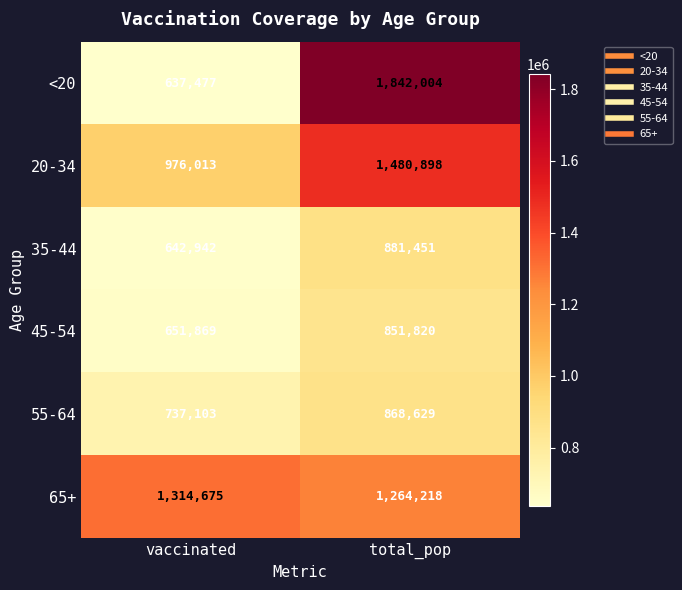

At which label is <20 closest to 1239740?

vaccinated